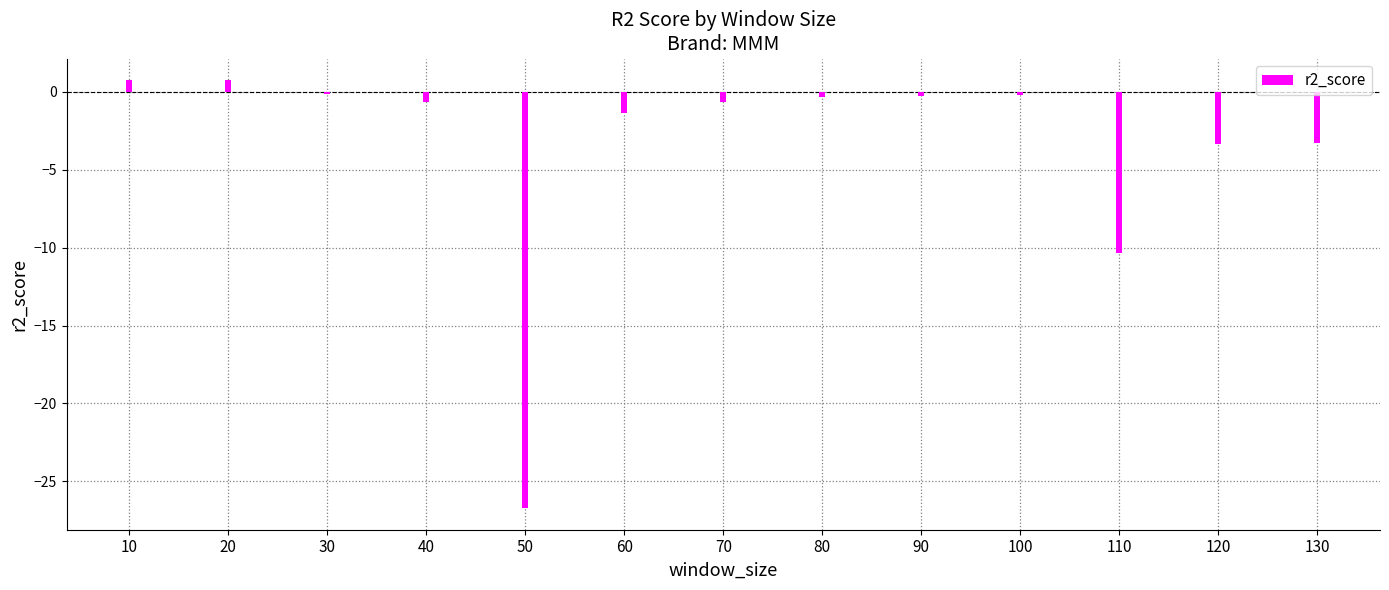

What is the sum of all values?

-45.8